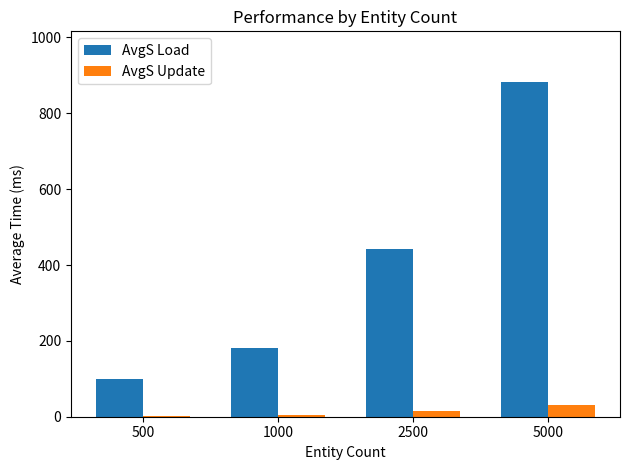

Which series changed the most between 2500 and 5000?

AvgS Load